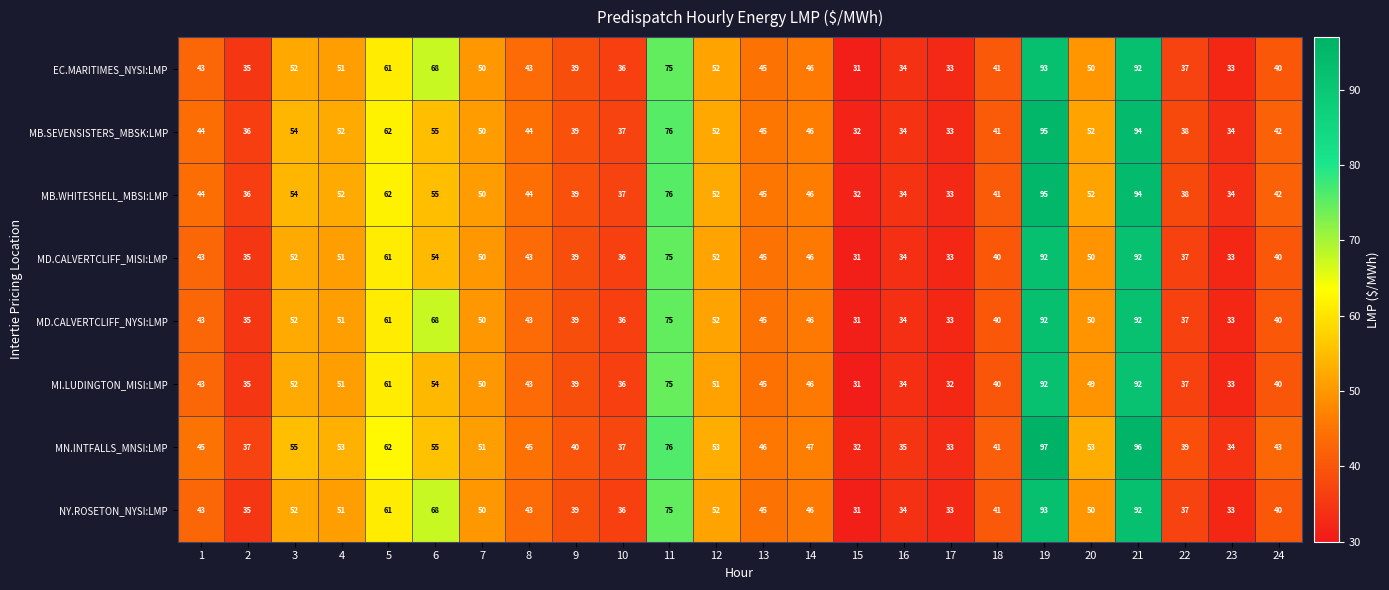

Which category has the lowest value across all series?

15